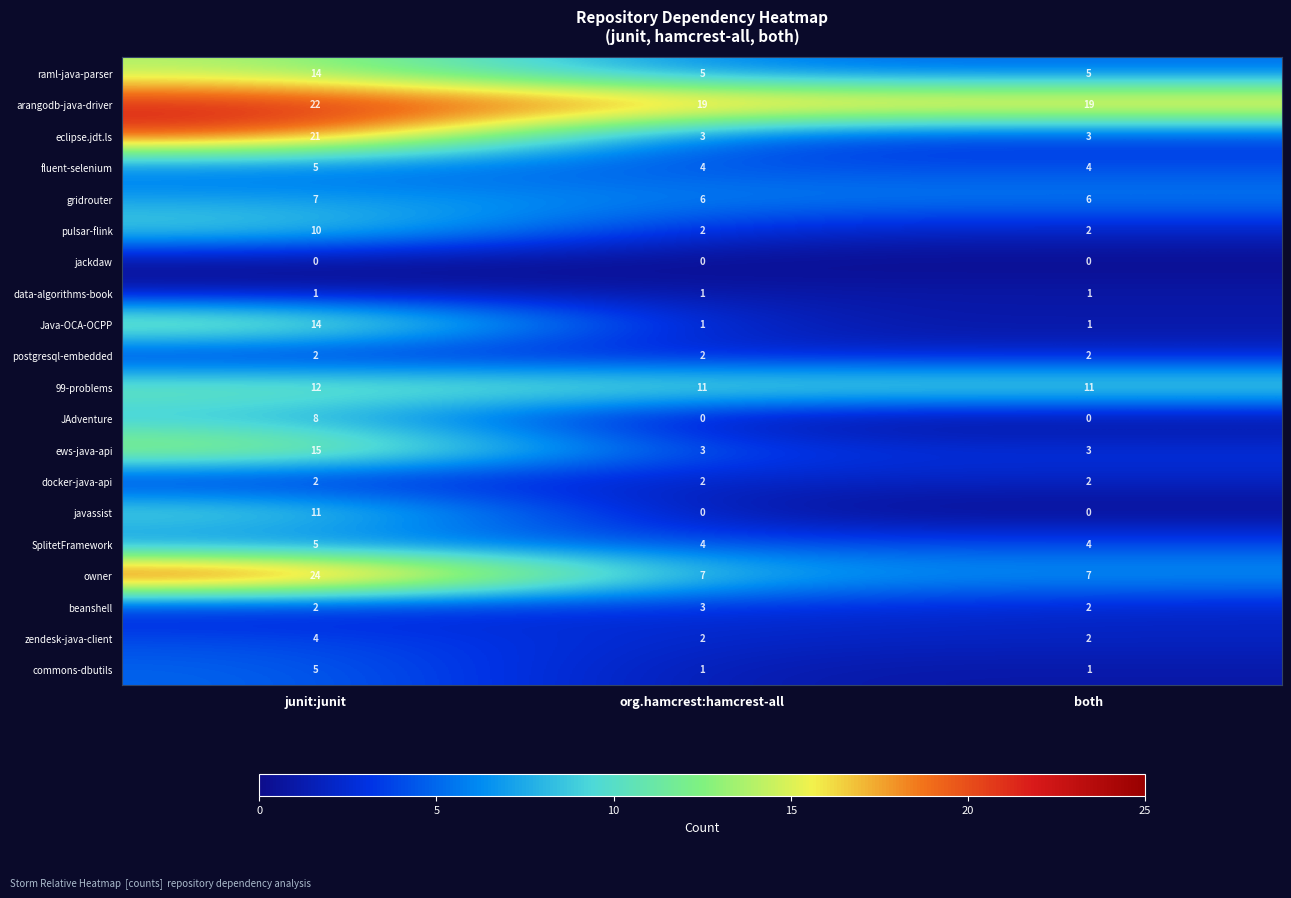

Count the gridrouter values in the range 6 to 7.

3